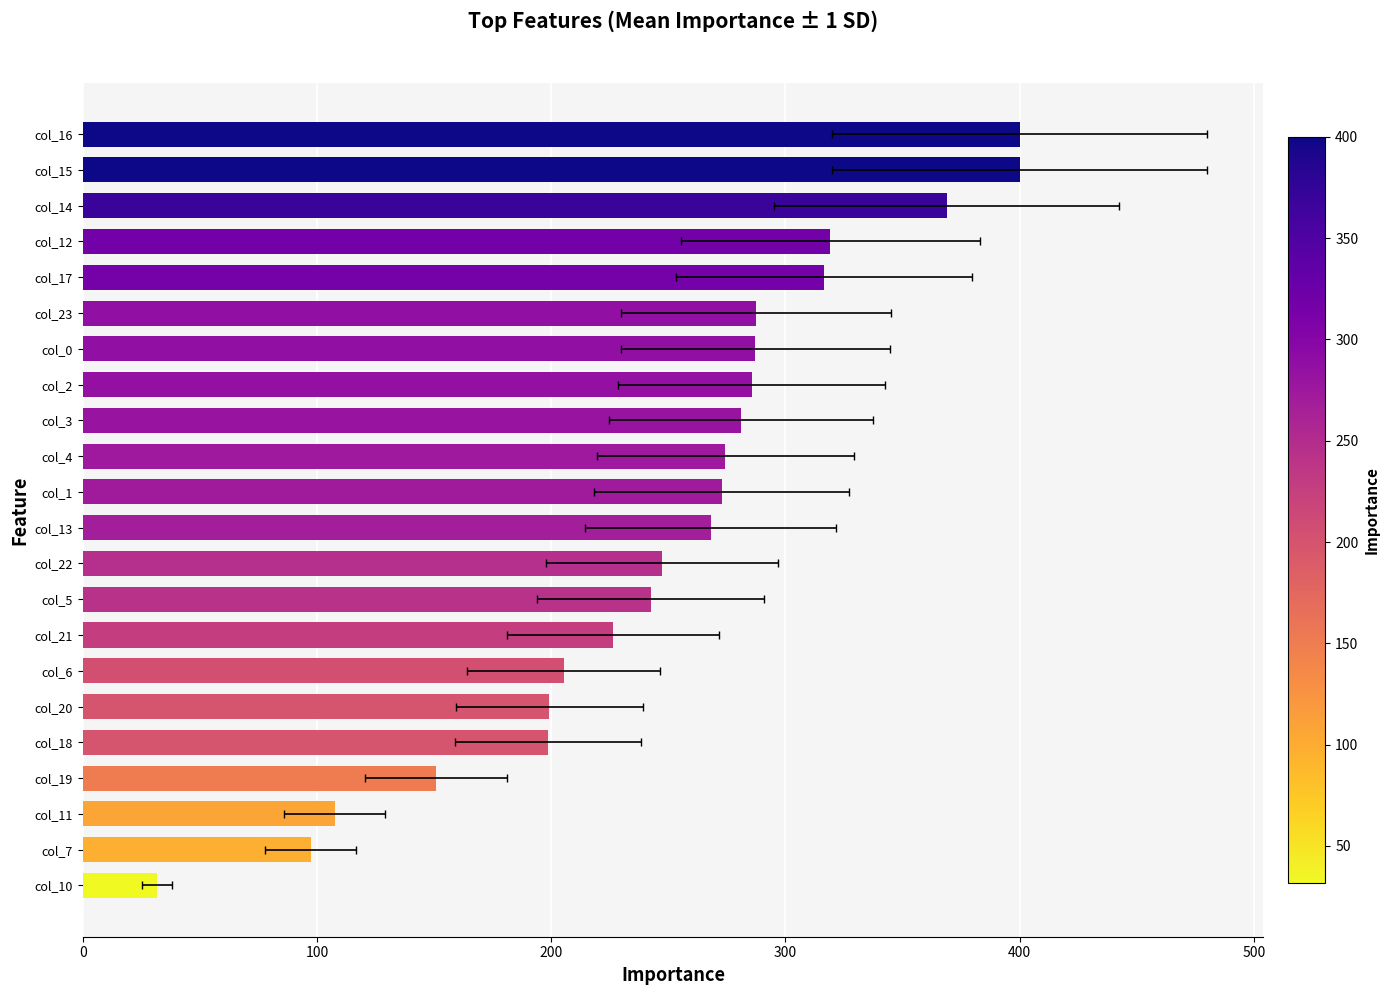

Are the bars grouped side by side (vs. stacked)?

No